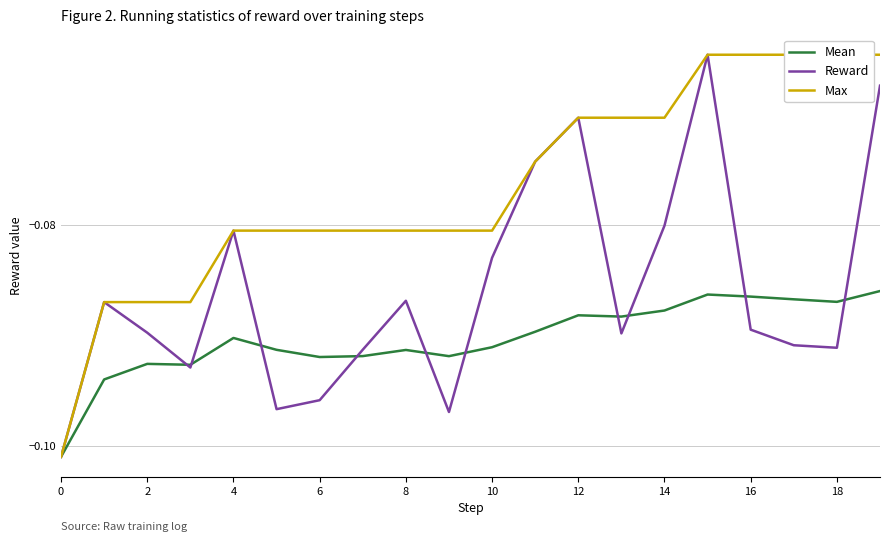

What is the value of the Max point at the 7th from the left?

-0.1